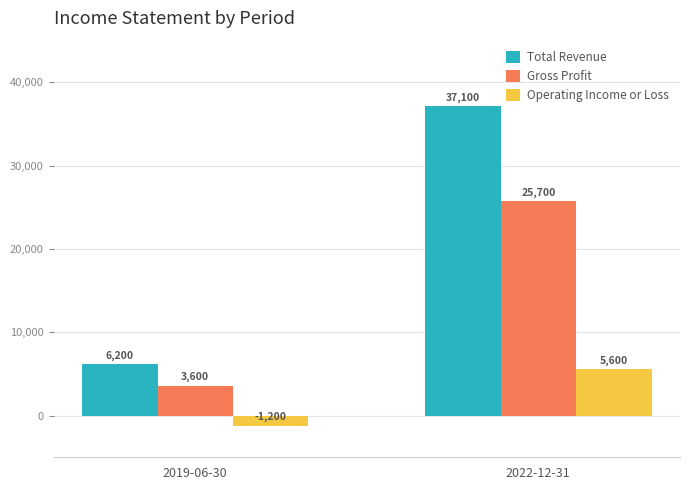

At which category does the chart reach its minimum across all series?

2019-06-30